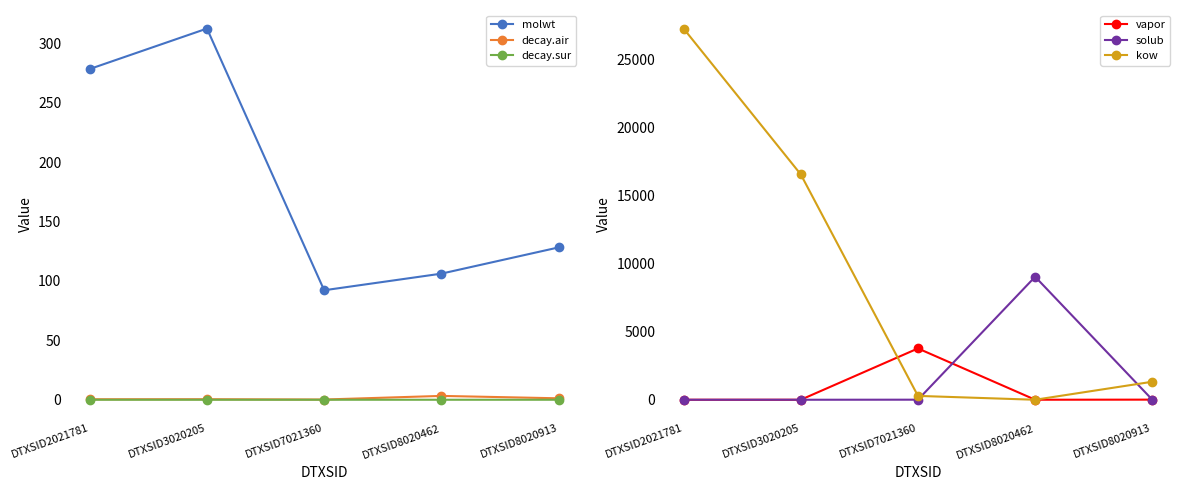

Is the value of vapor at DTXSID7021360 greater than the value of kow at DTXSID7021360?

Yes